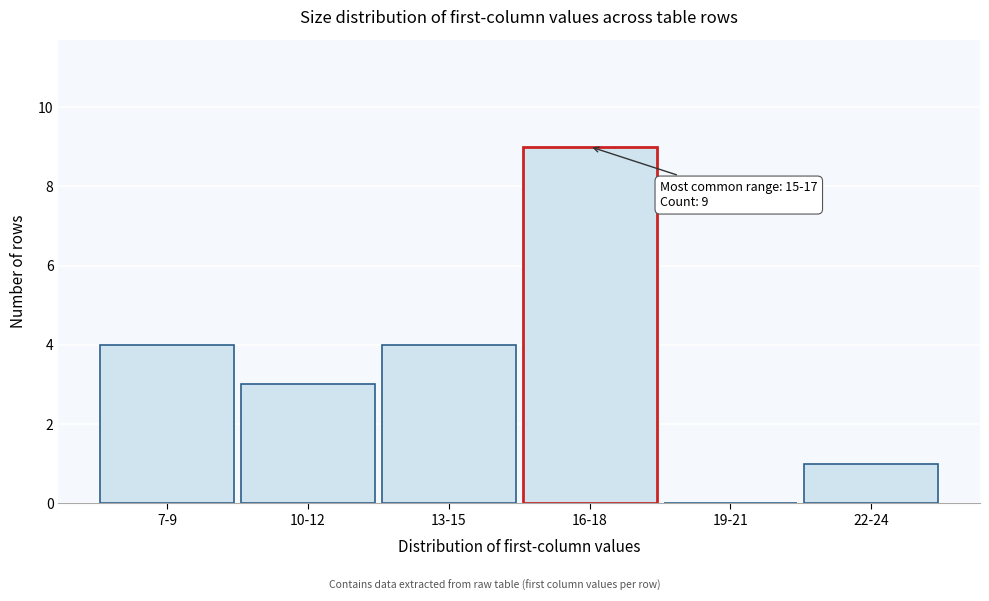

Reading right to left, transcribe all the data shown in this chart.

22-24=1	19-21=0	16-18=9	13-15=4	10-12=3	7-9=4